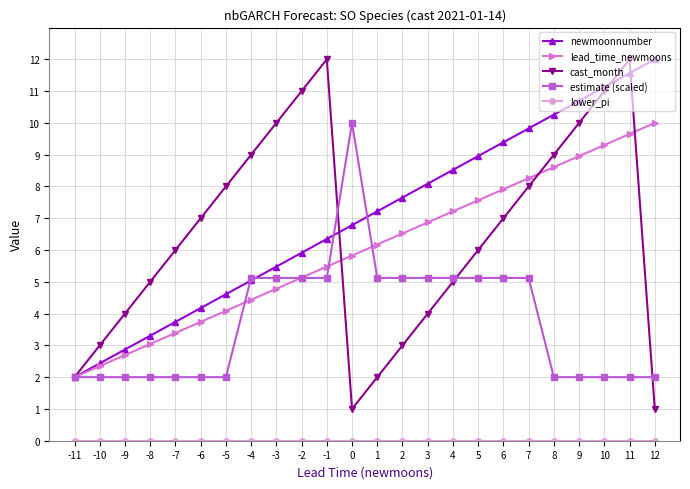

What is the difference between the highest and lowest values at 2?

7.7